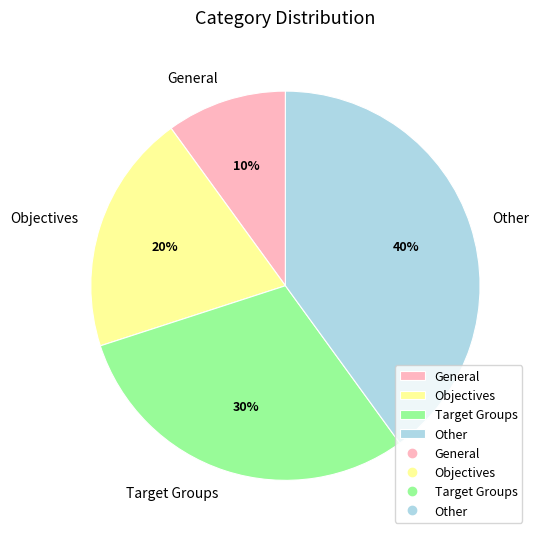

To the nearest percent, what is the difference between the Target Groups and General slice percentages?

20%